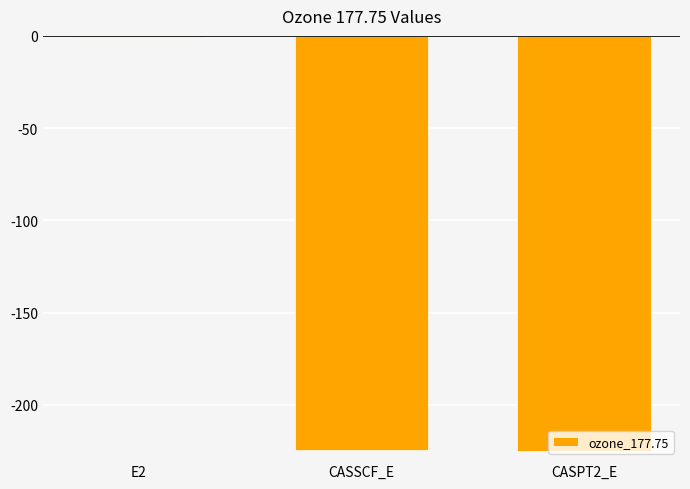

Which label corresponds to the largest value in the chart?

E2